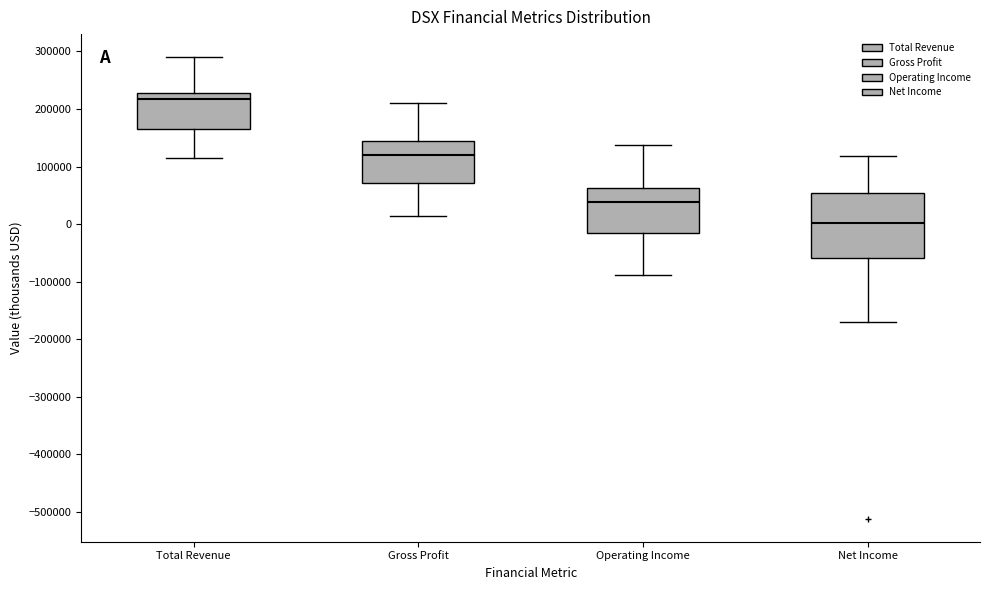

Reading left to right, read every box against the y-axis: the position of its median line, the range the box covers, and the ends of its whiskers. The values are not printed on the chart, so give them approximately, as read against the axis.

Total Revenue: median 220000, box 170000 to 230000, whiskers 110000 to 290000
Gross Profit: median 120000, box 70000 to 150000, whiskers 10000 to 210000
Operating Income: median 40000, box -20000 to 60000, whiskers -90000 to 140000
Net Income: median 0, box -60000 to 50000, whiskers -170000 to 120000